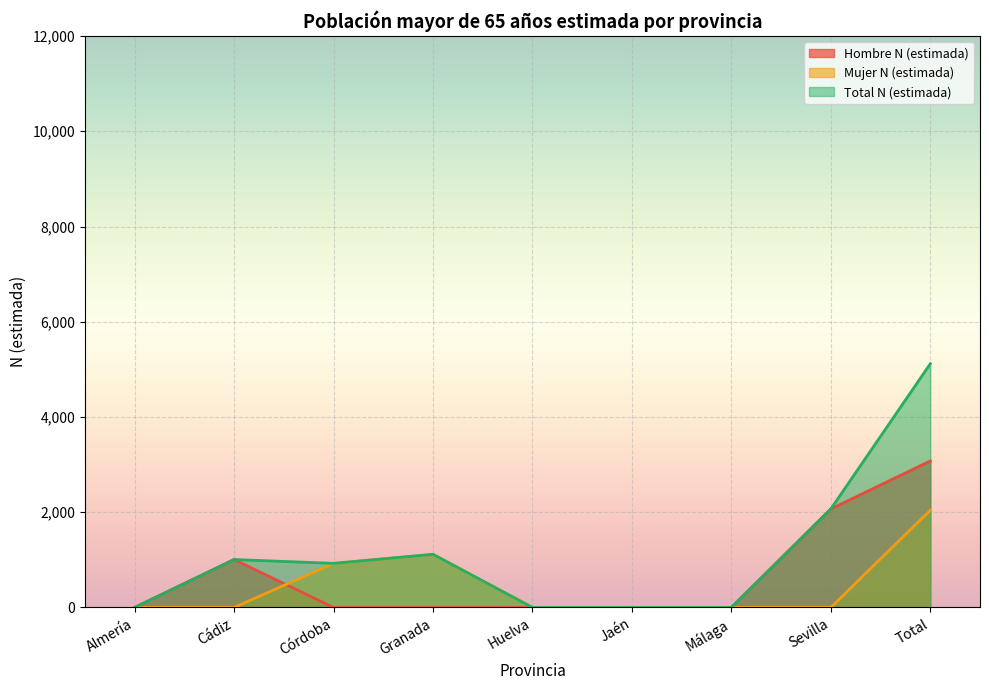

How many distinct data groups are displayed?

3